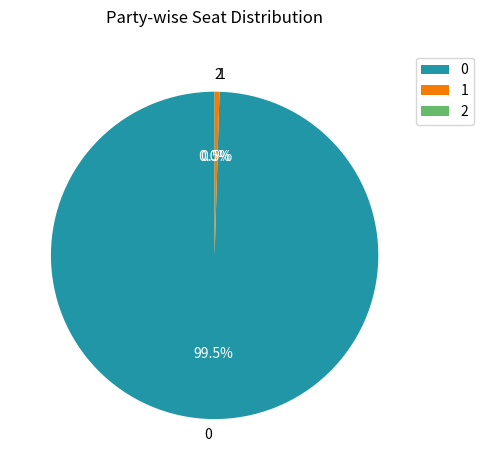

What percentage do 0 and 1 together represent?

100.0%